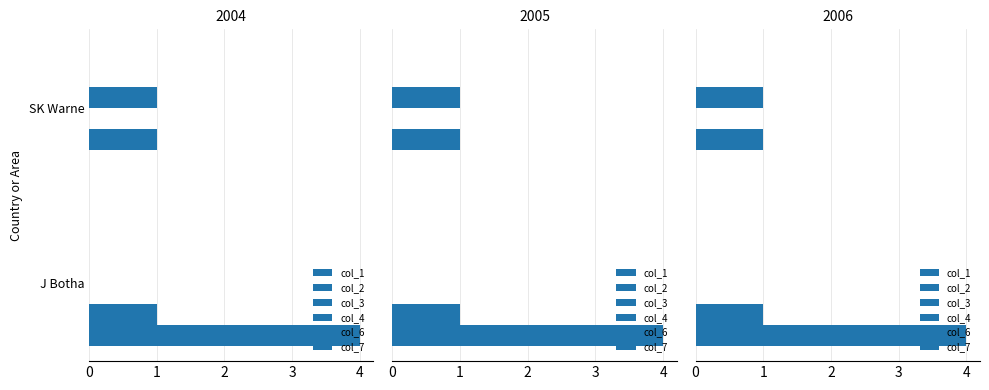

What is the highest value of the col_3 series?

0.1